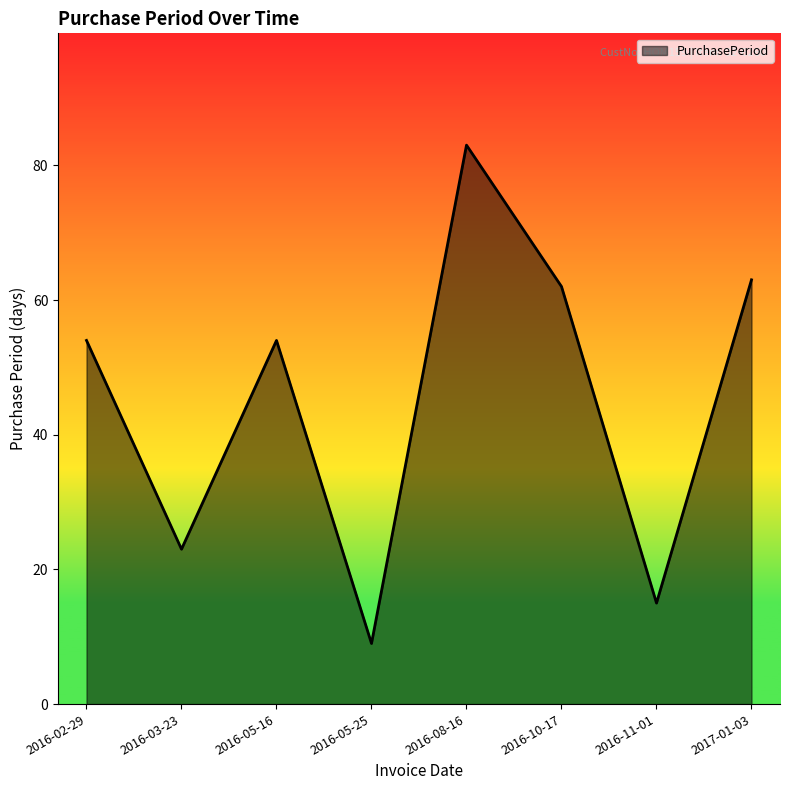

How many interior local valleys (lower than both neighbors) does the data have?

3